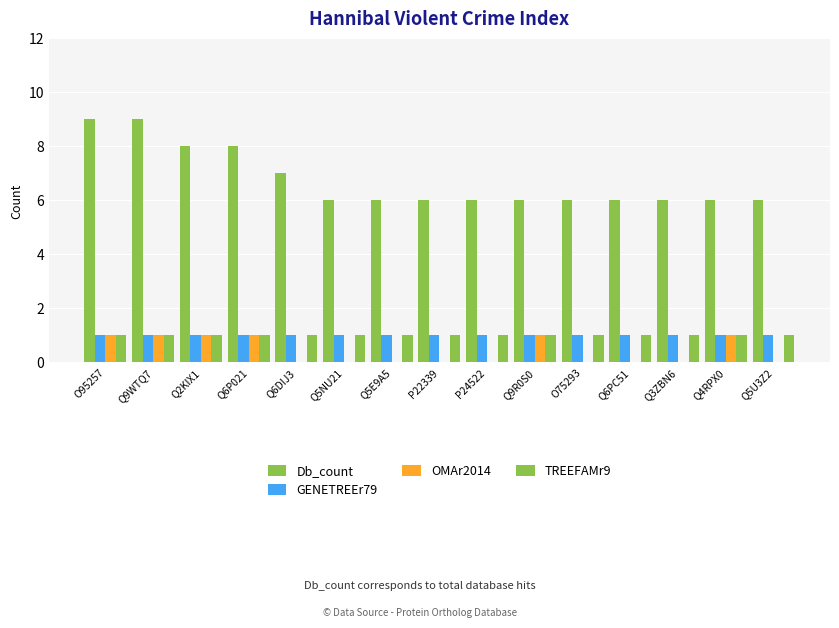

What is the difference between the maximum and minimum values in the Db_count series?

3